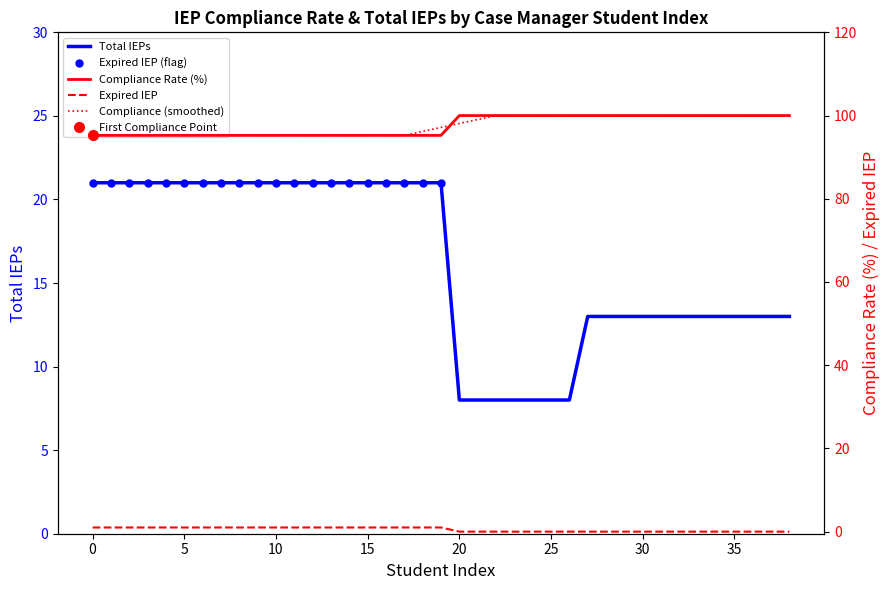

Rank the series at 19 from highest to lowest value.

Compliance Rate, Total IEPs, Expired IEP